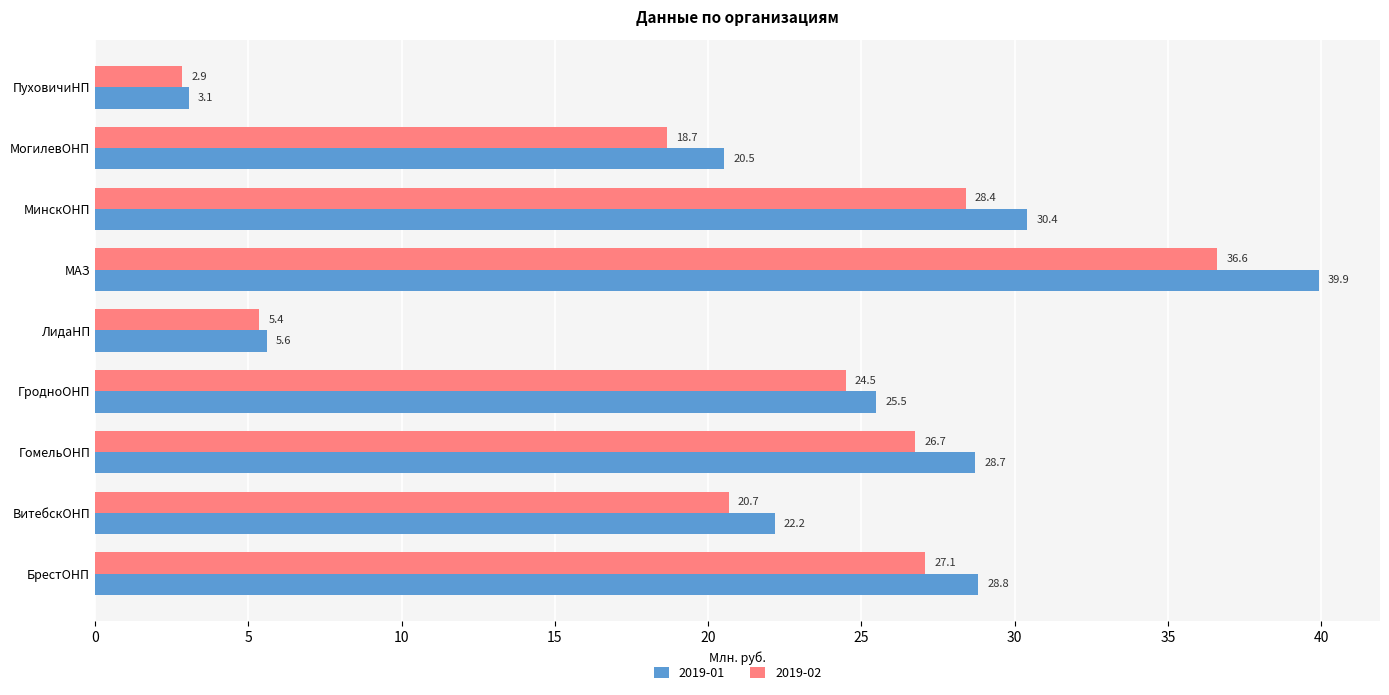

How many data points in 2019-02 are above 24?

5